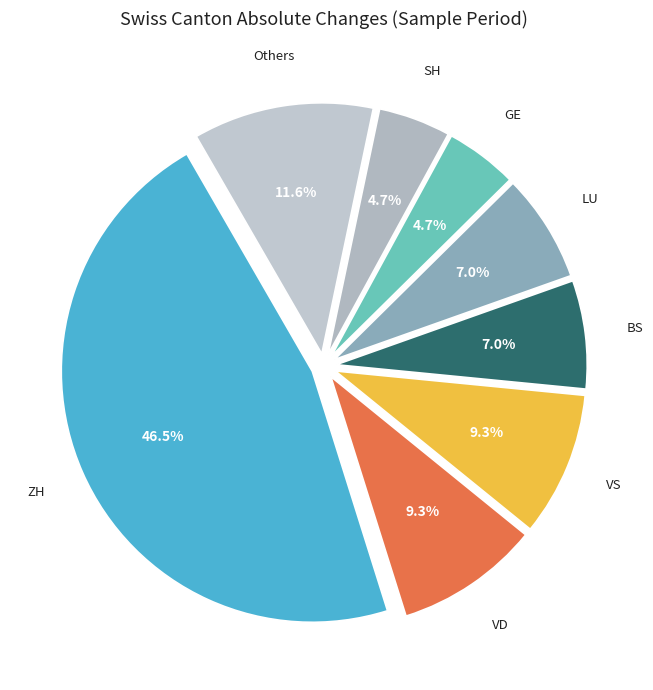

Which has a higher value, GE or BS?

BS